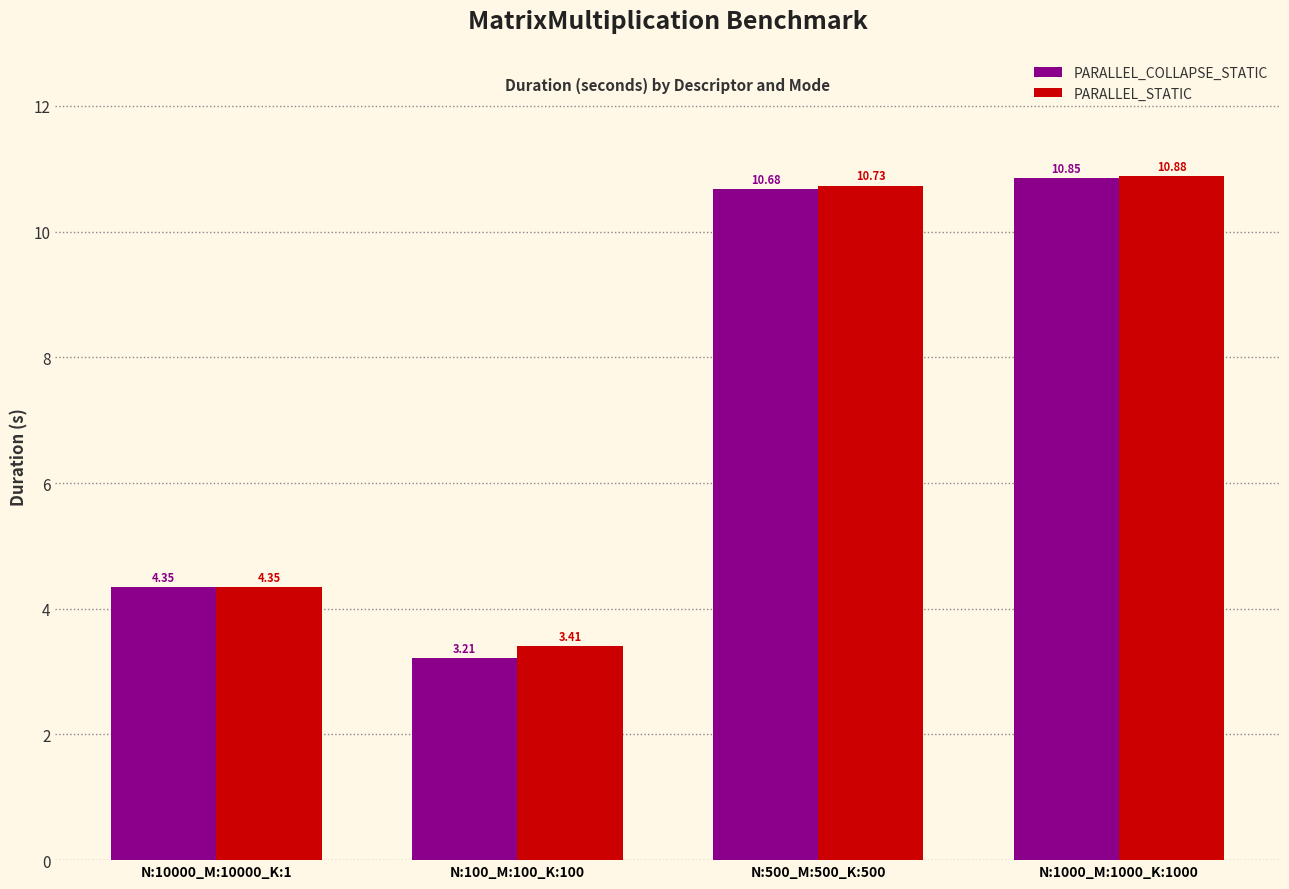

The value of PARALLEL_STATIC at N:100_M:100_K:100 is 3.4. True or false?

True